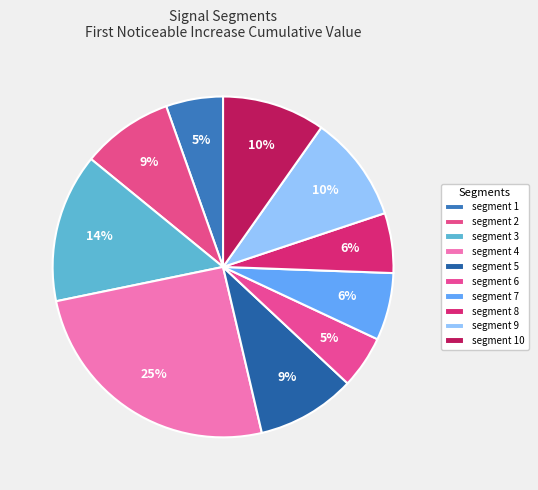

Rank the categories by value from lowest to highest.

signal segment 6, signal segment 1, signal segment 8, signal segment 7, signal segment 2, signal segment 5, signal segment 10, signal segment 9, signal segment 3, signal segment 4